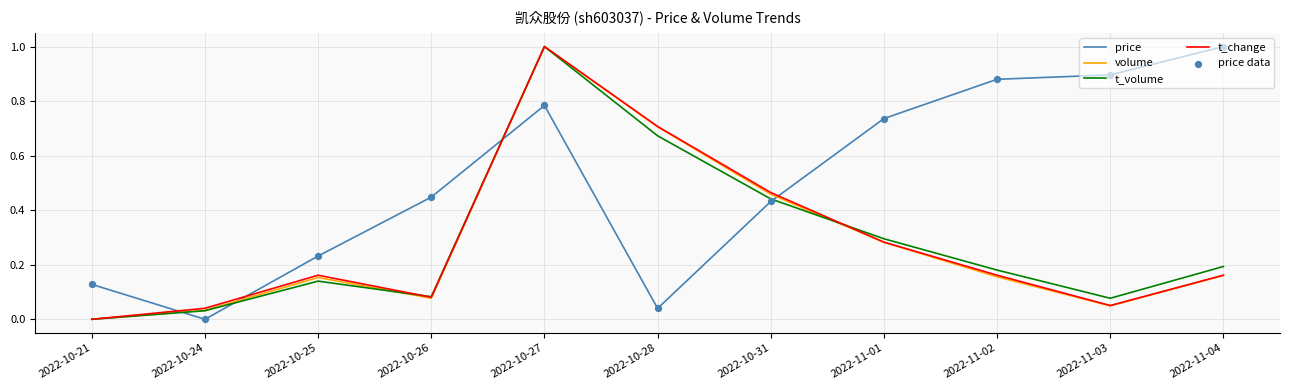

At which category is the sum across all series the highest?

2022-10-27